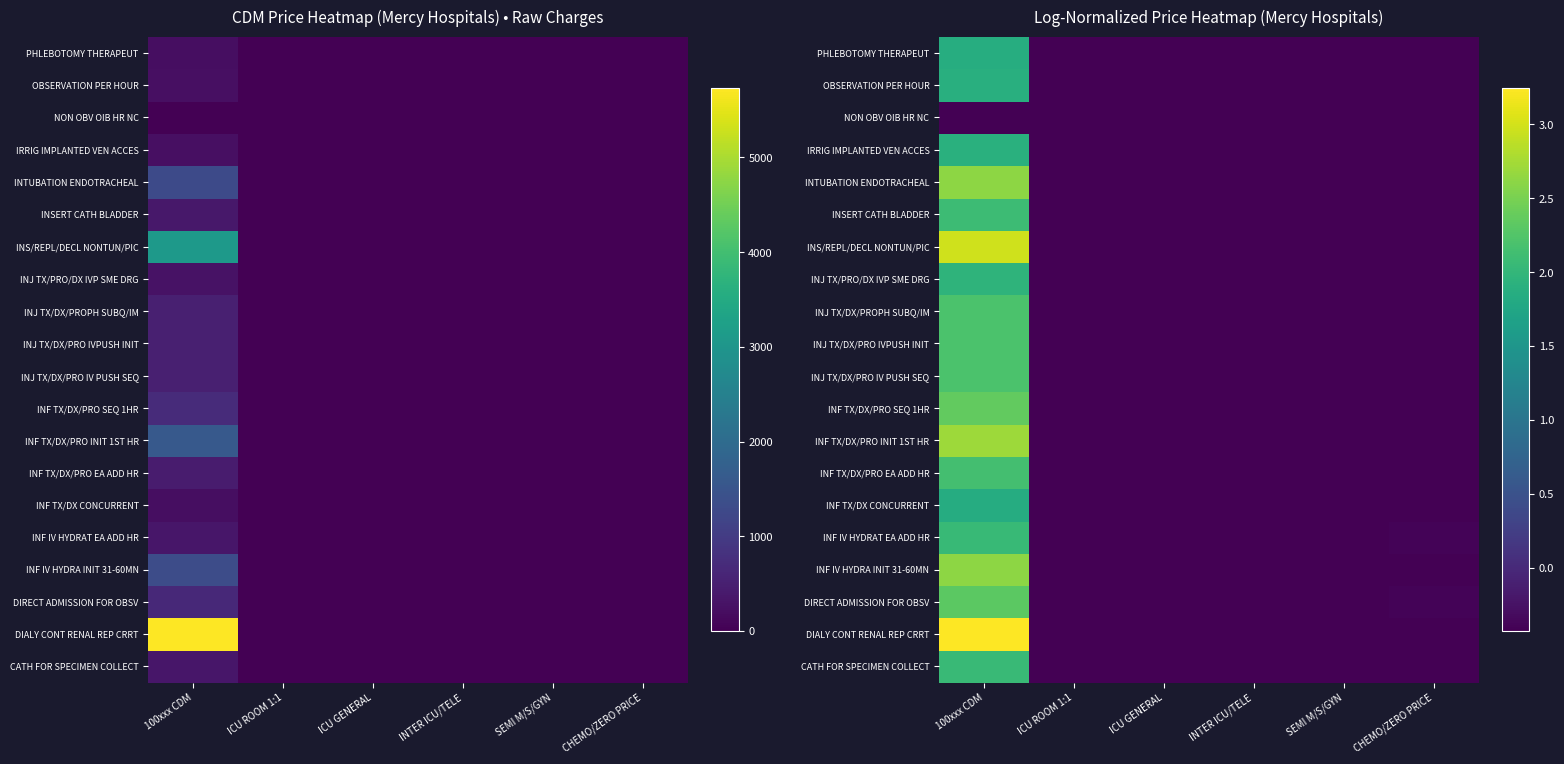

Is it true that INJ TX/DX/PRO IV PUSH SEQ equals -0.4 at INTER ICU/TELE?

True